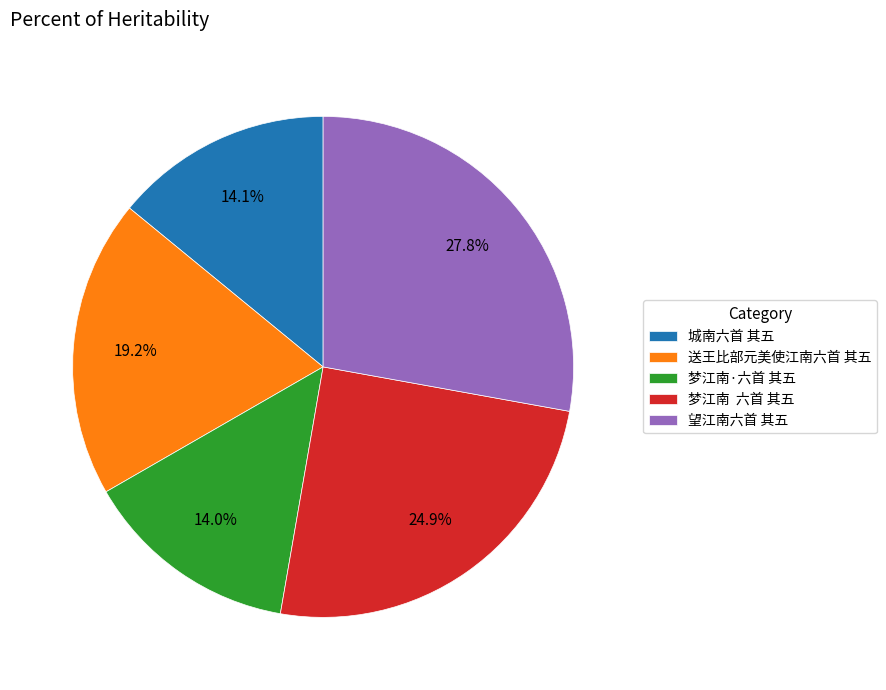

Which slice is the largest?

望江南六首 其五